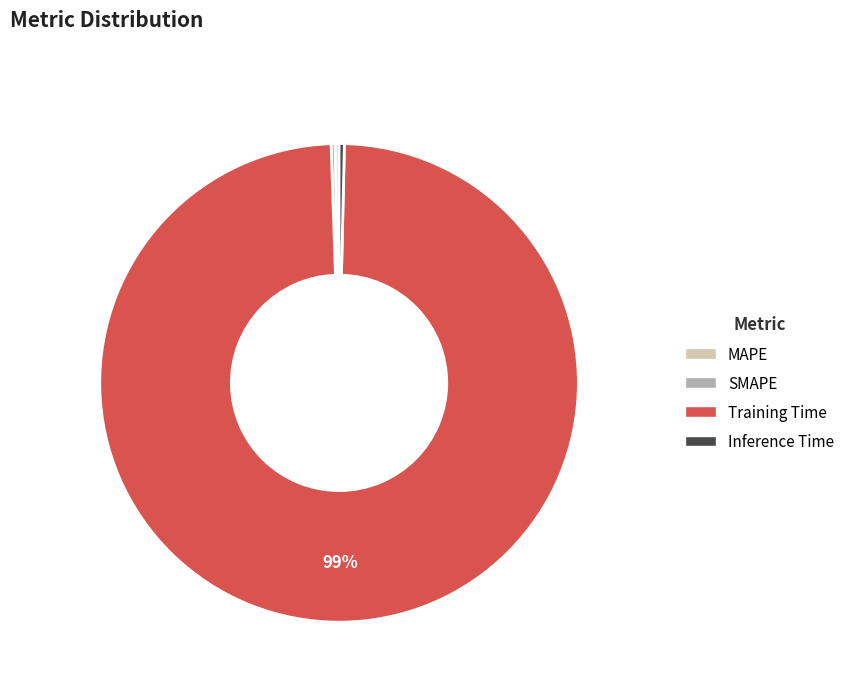

Which slice represents more than half of the pie?

Training Time